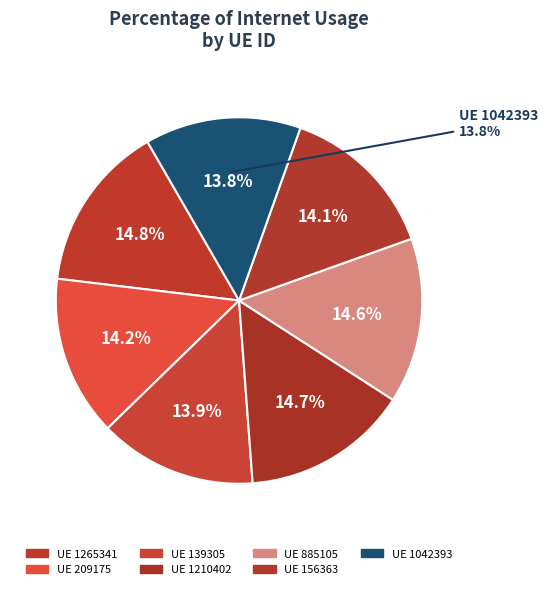

How many slices are in this pie chart?

7